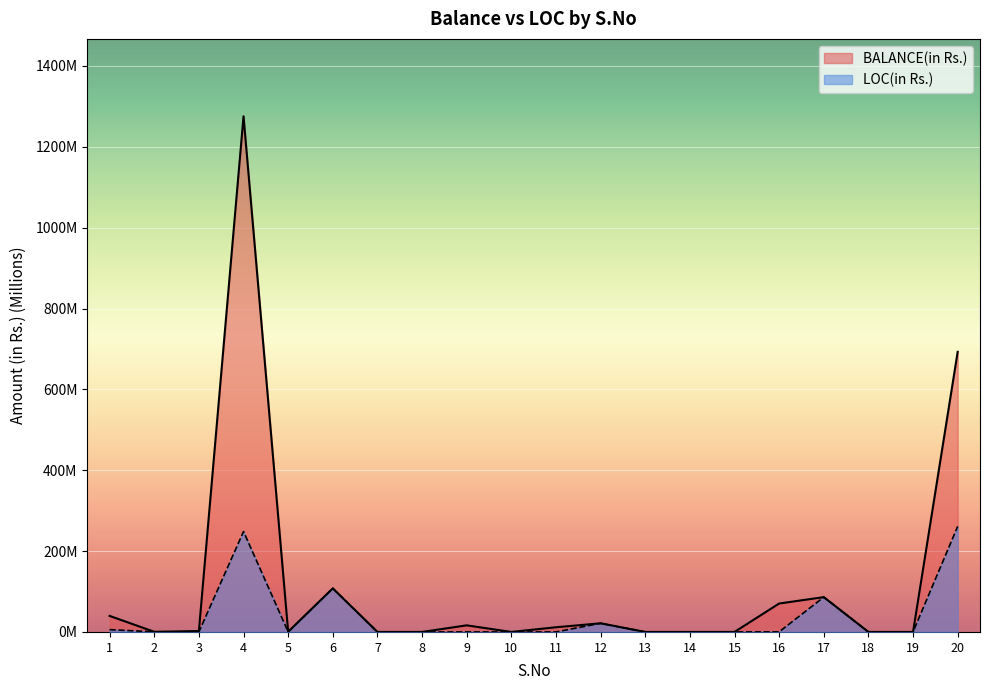

At which label does BALANCE(in Rs.) first exceed 2?

1